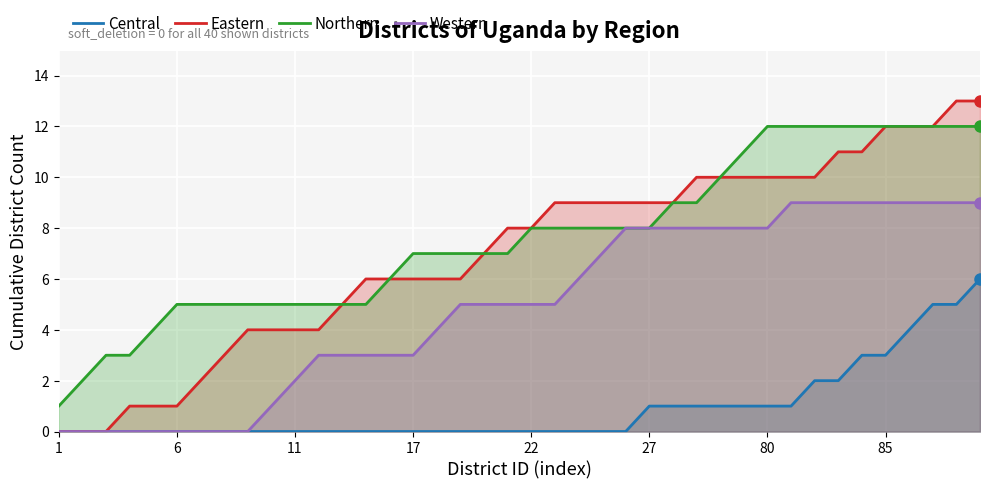

What is the difference between the highest and lowest values at 33?

10